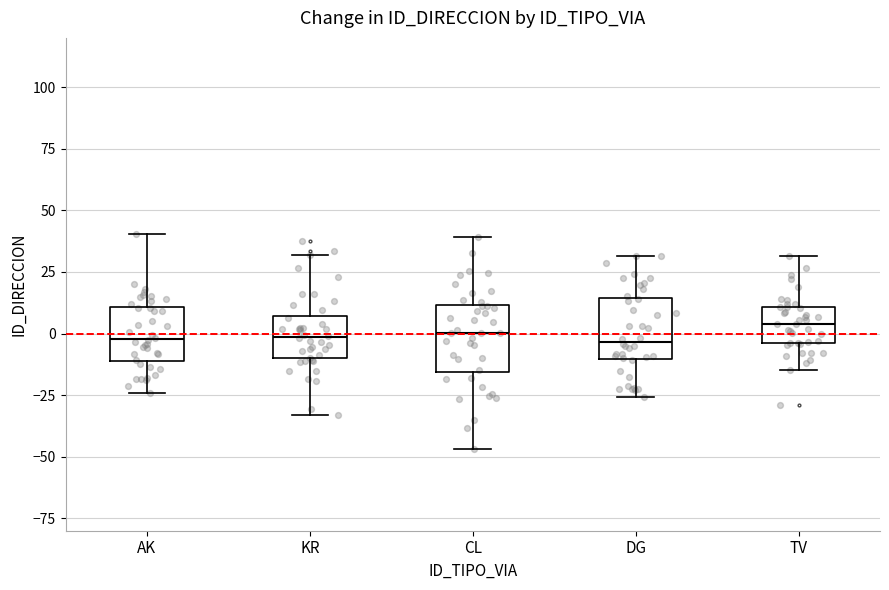

Reading left to right, transcribe this box plot: for each box, give where its median line is, the range the box spans, and where its two whiskers end, as read against the y-axis. The values are not printed on the chart, so give them approximately, as read against the axis.

AK: median 0, box -10 to 10, whiskers -25 to 40
KR: median 0, box -10 to 5, whiskers -35 to 30
CL: median 0, box -15 to 10, whiskers -45 to 40
DG: median -5, box -10 to 15, whiskers -25 to 30
TV: median 5, box -5 to 10, whiskers -15 to 30